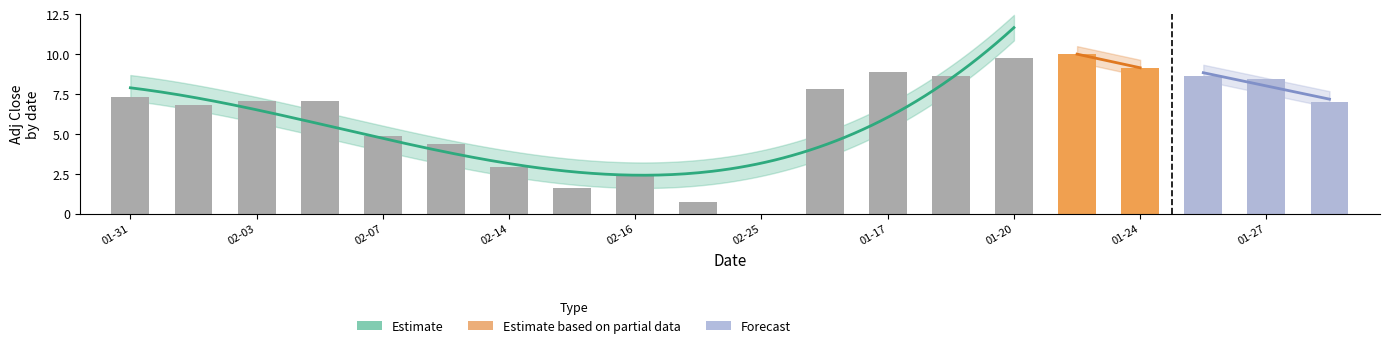

The chart shows a value of 7.3 at 01-31. True or false?

True